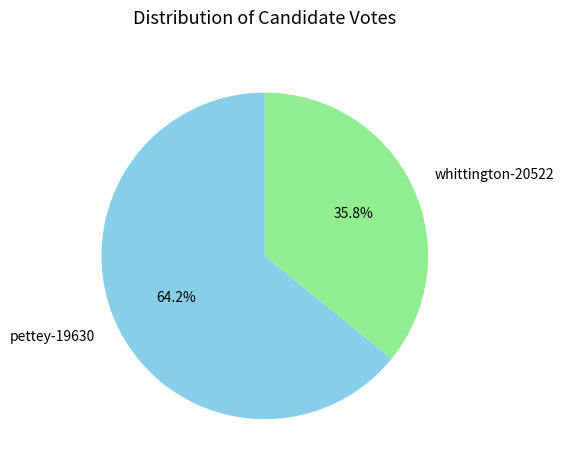

What is the ratio of the value at whittington-20522 to the value at pettey-19630?

0.6